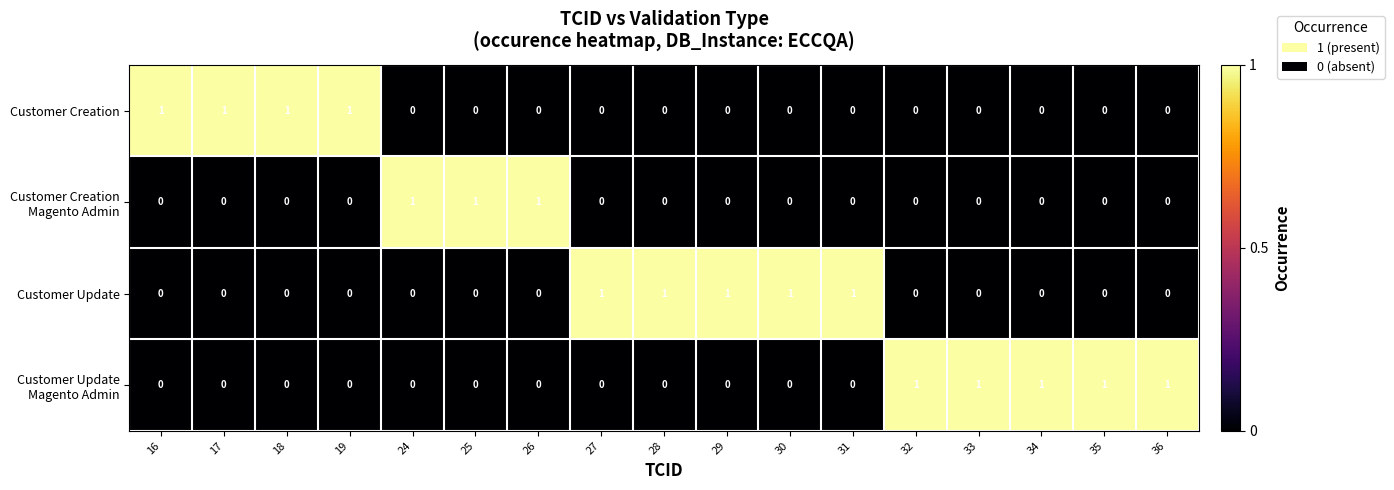

What is the sum of all Customer Creation values?

4